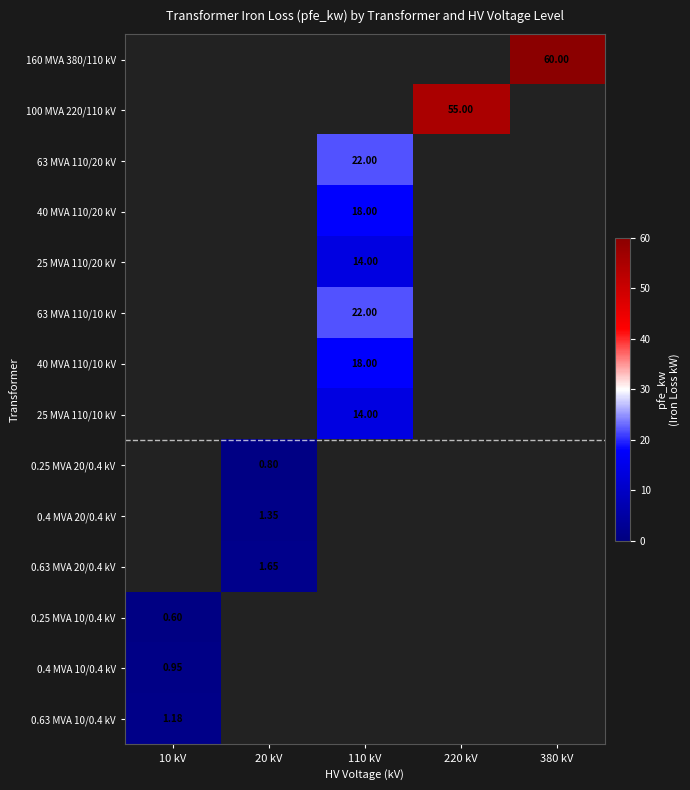

At how many categories does at least one series exceed 56?

1